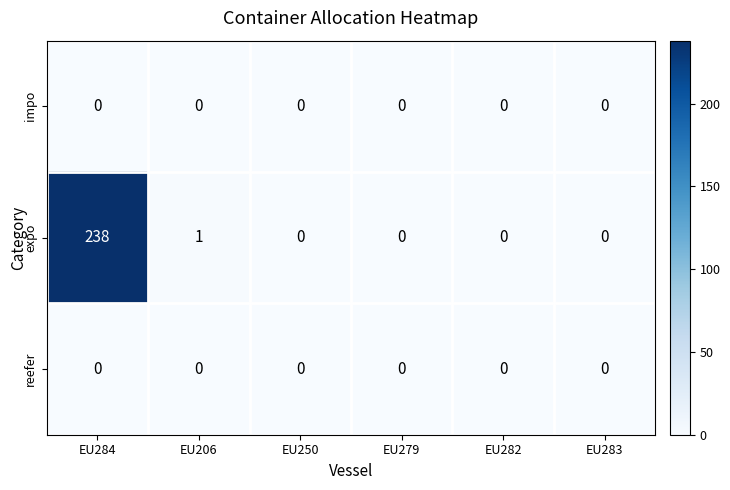

Which series has the largest total across all categories?

expo